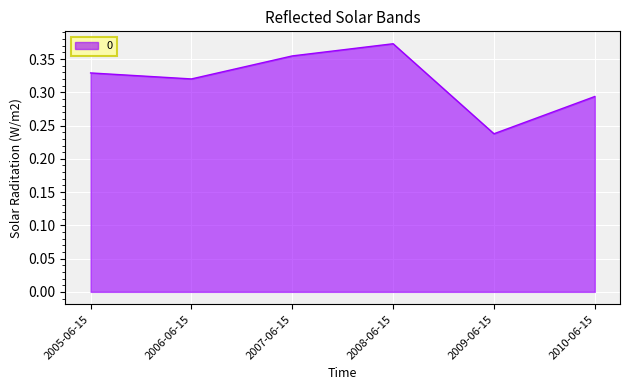

Is it true that the value at 2007-06-15 is 0.1?

False